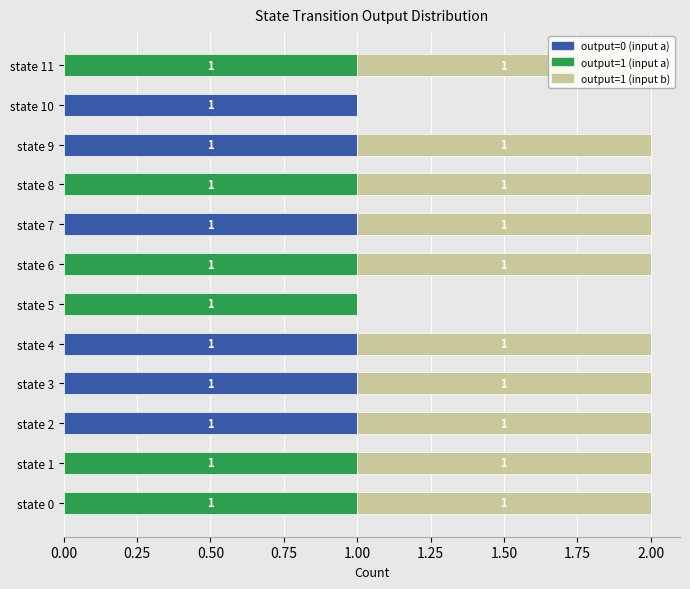

Which series changed the most between state 7 and state 11?

output=0 (input a)